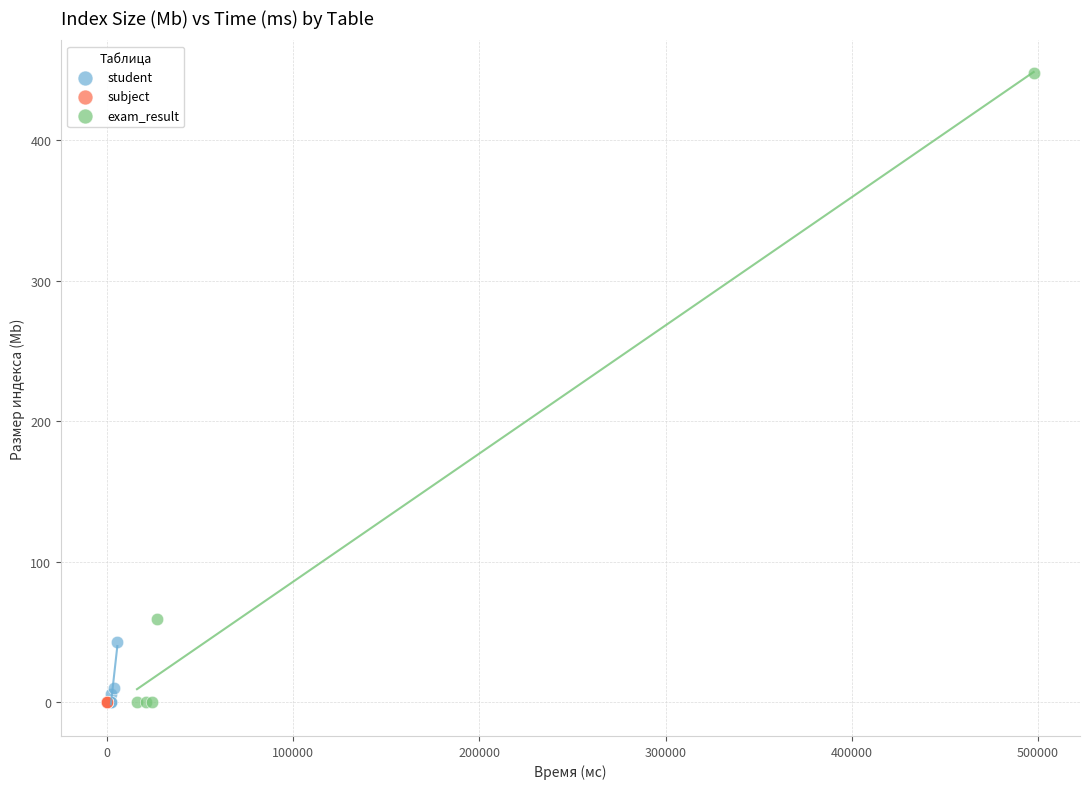

Which series has the widest spread of Y values?

exam_result